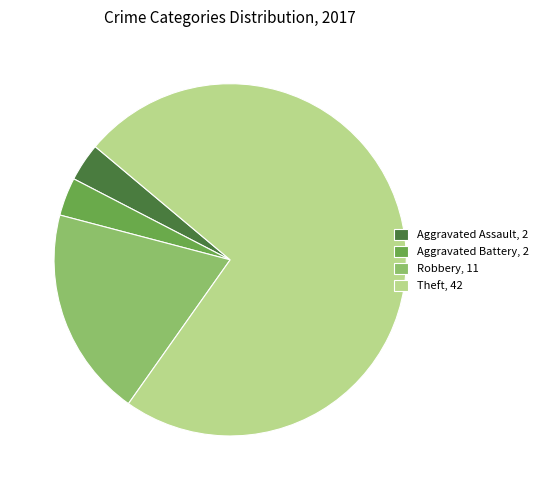

Is the sum of Theft, 42 and Robbery, 11 greater than half?

Yes